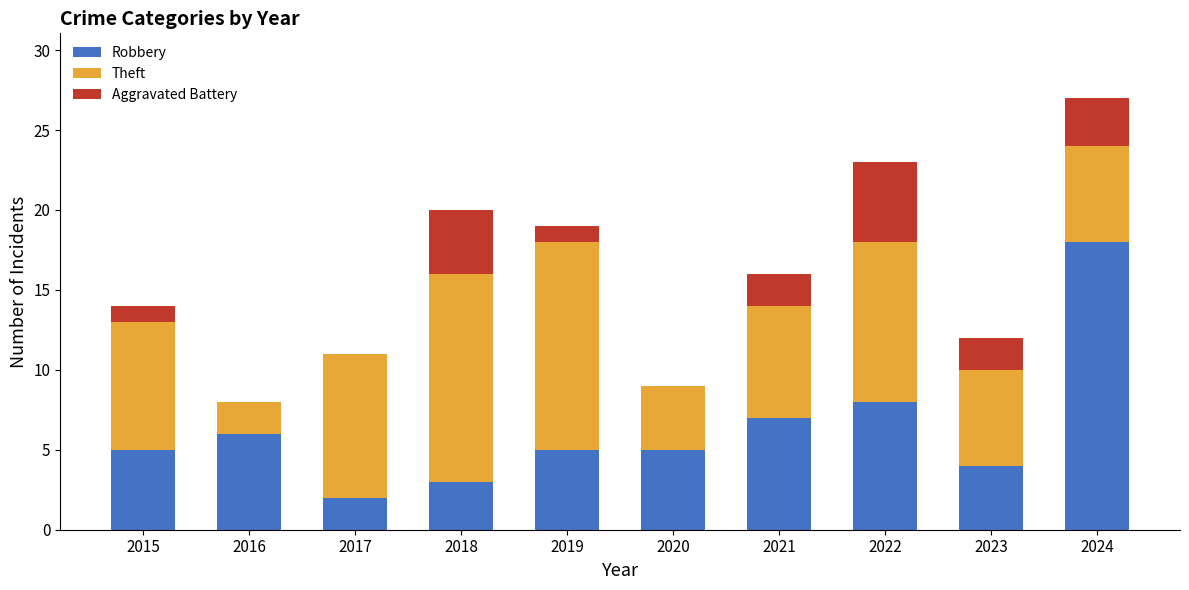

Are the bars horizontal?

No